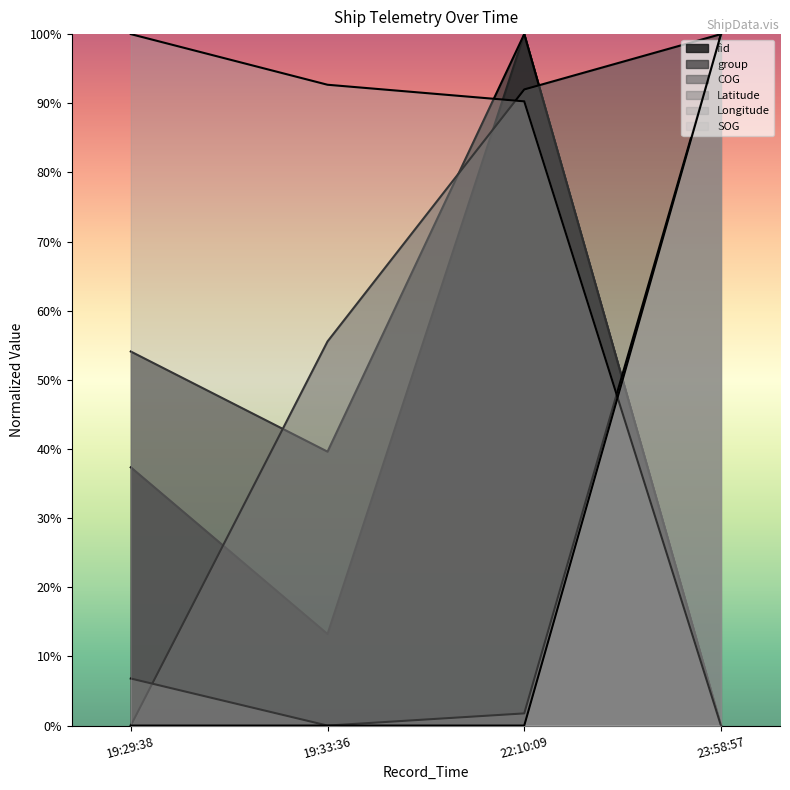

What position from the right is 19:29:38?

4